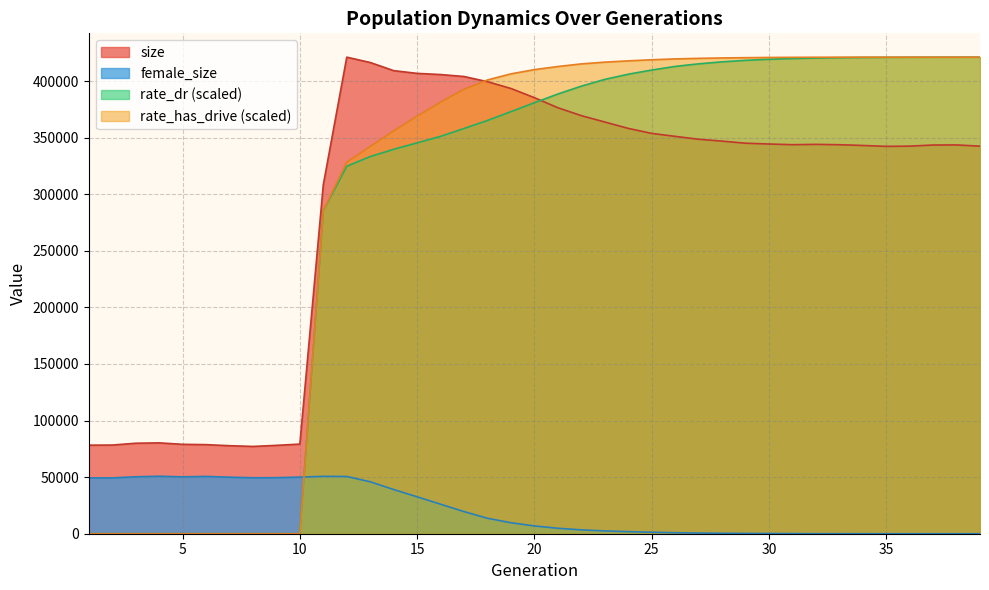

Between 22 and 27, which series saw the biggest shift?

size